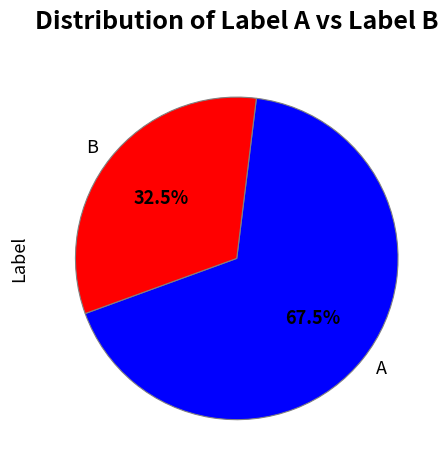

What is the majority slice?

A